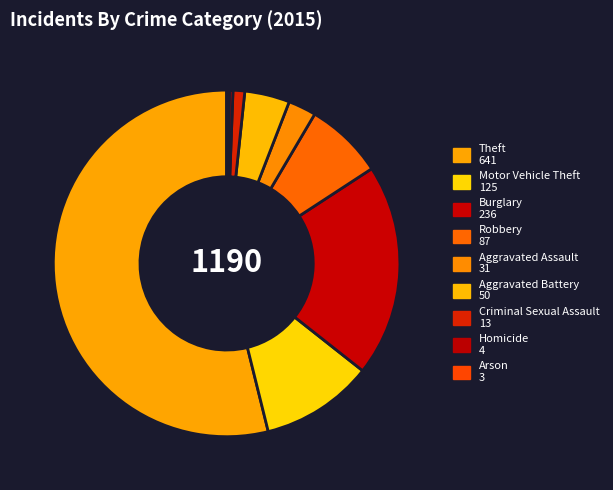

Count the number of slices in the pie.

9